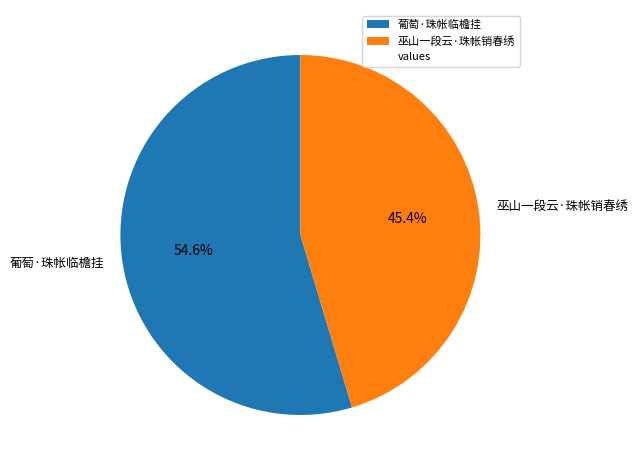

Do 巫山一段云·珠帐销春绣 and 葡萄·珠帐临檐挂 together represent more than half of the pie?

Yes